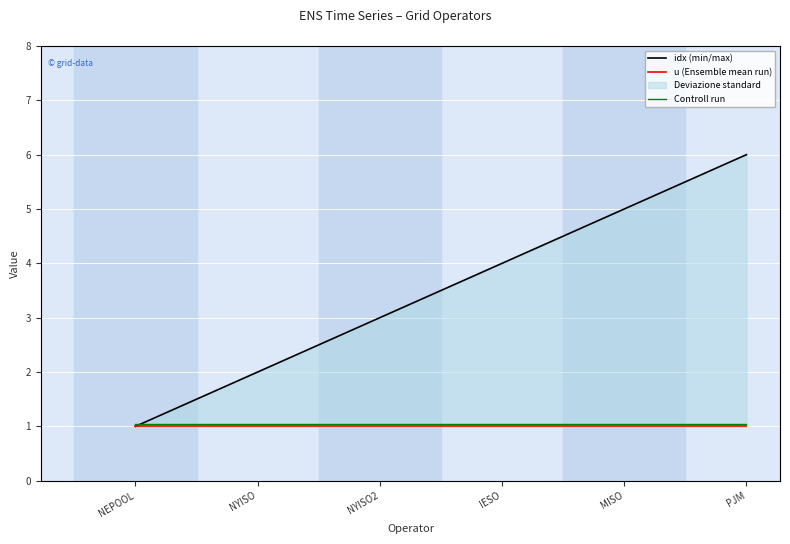

How many times do idx (min/max) and Controll run cross each other?

1